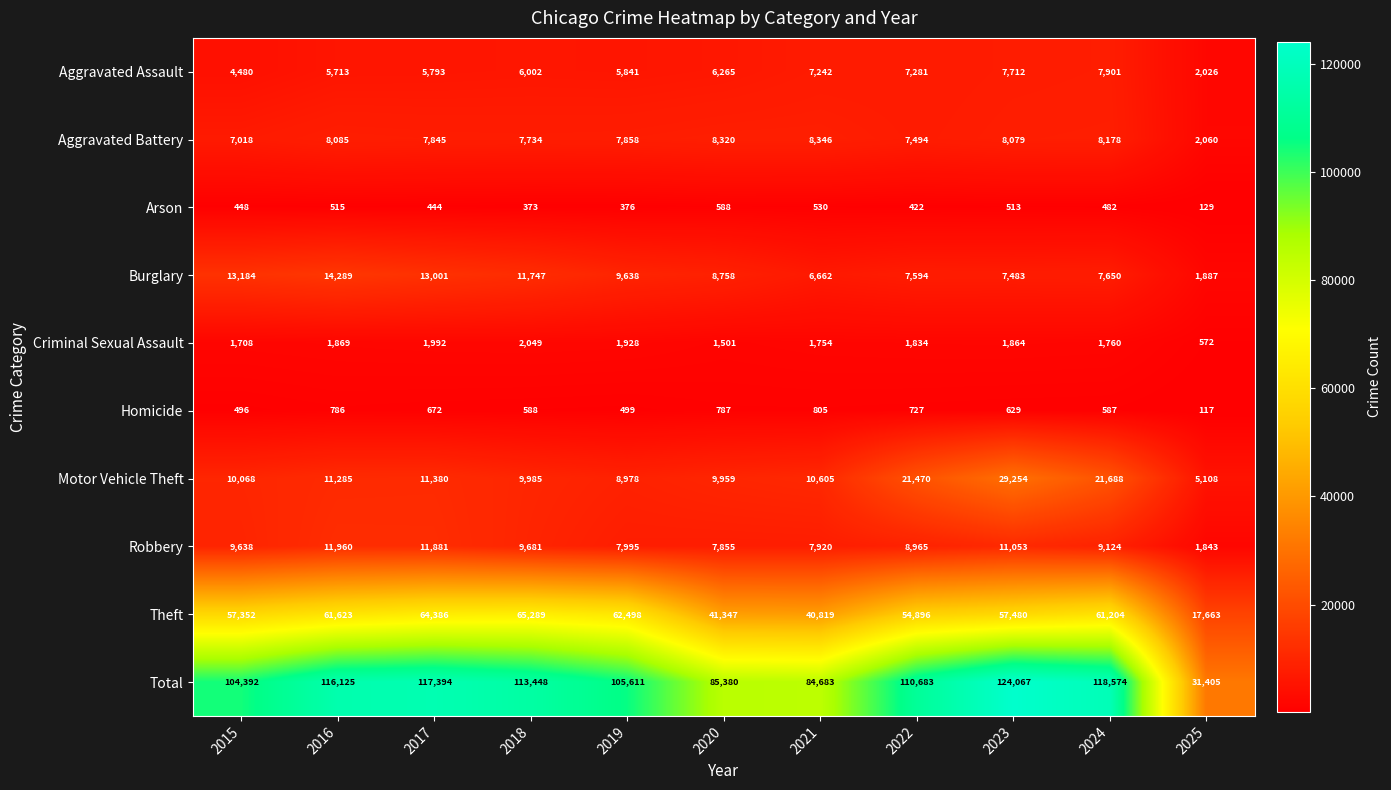

Which series has the largest range (max minus min)?

Total